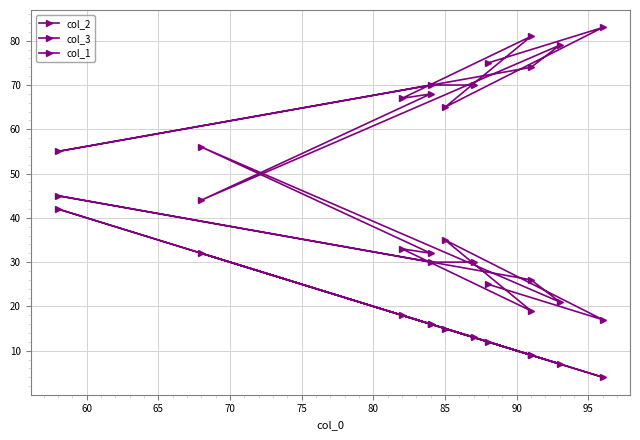

True or false: col_2 has more than 1 interior local peaks.

True